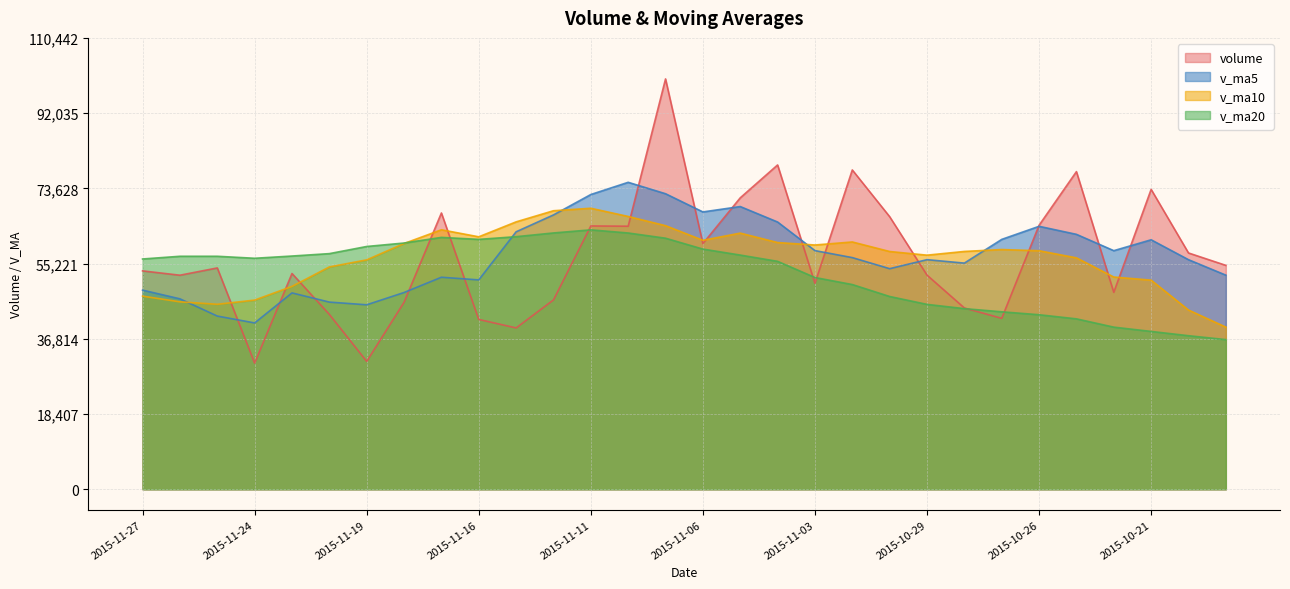

List the labels in order of v_ma5 value, smallest first.

2015-11-24, 2015-11-25, 2015-11-19, 2015-11-20, 2015-11-26, 2015-11-23, 2015-11-18, 2015-11-27, 2015-11-16, 2015-11-17, 2015-10-19, 2015-10-30, 2015-10-28, 2015-10-20, 2015-10-29, 2015-11-02, 2015-10-22, 2015-11-03, 2015-10-21, 2015-10-27, 2015-10-23, 2015-11-13, 2015-10-26, 2015-11-04, 2015-11-12, 2015-11-06, 2015-11-05, 2015-11-11, 2015-11-09, 2015-11-10